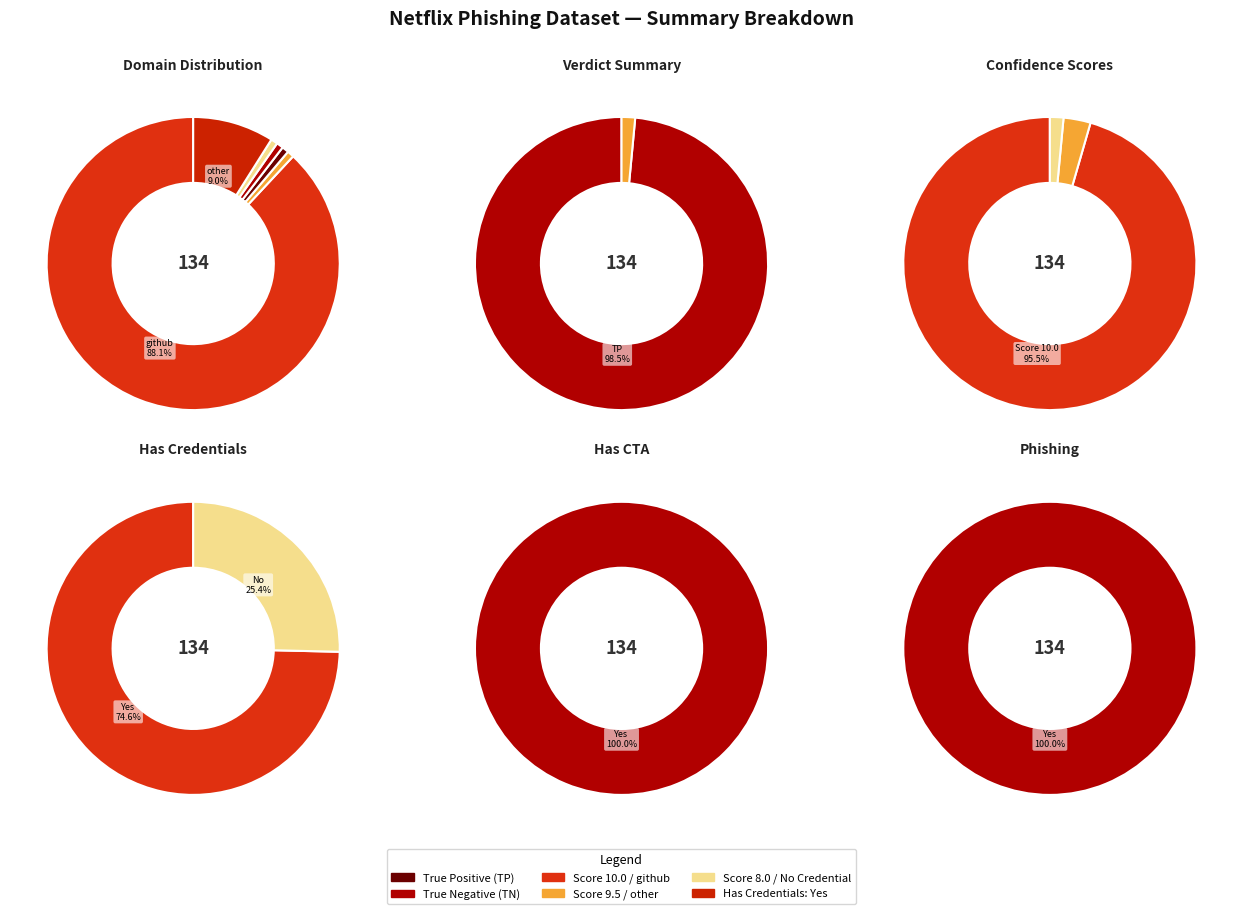

How many segments does this pie chart have?

6